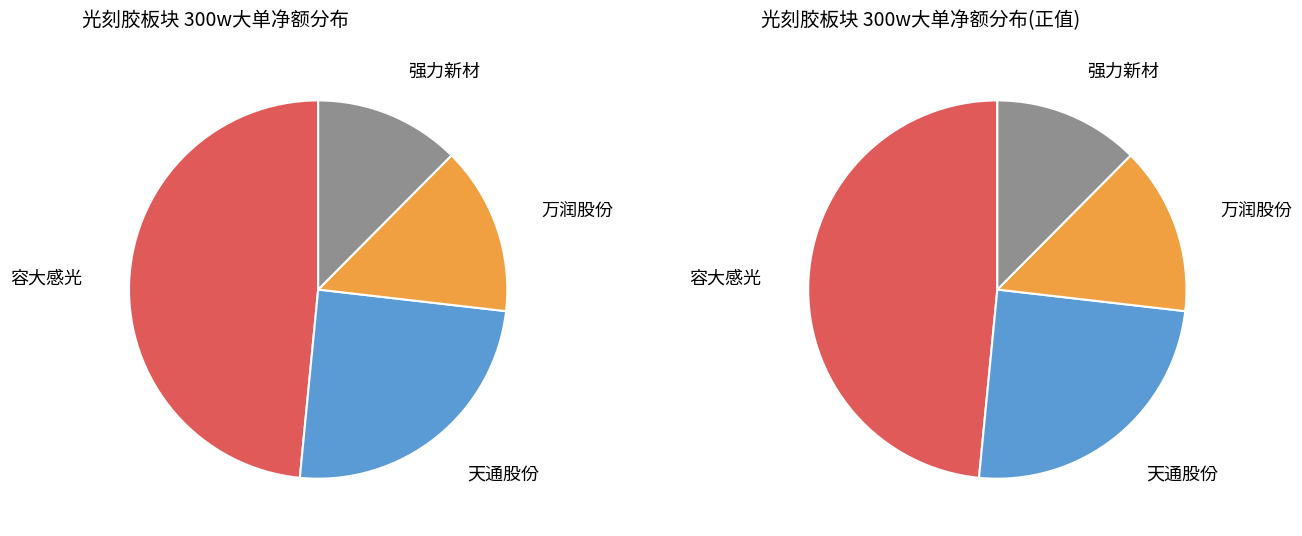

Which slice is the smallest?

强力新材